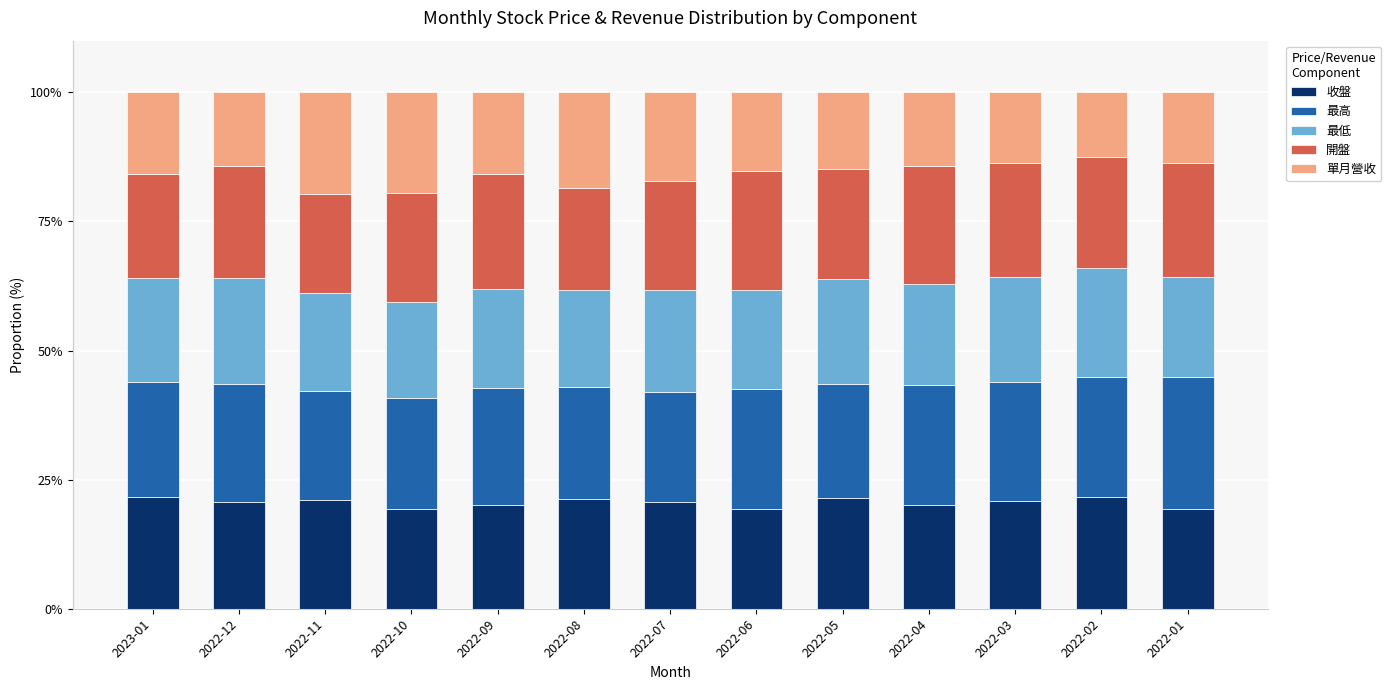

What is the maximum value for 收盤?

21.6